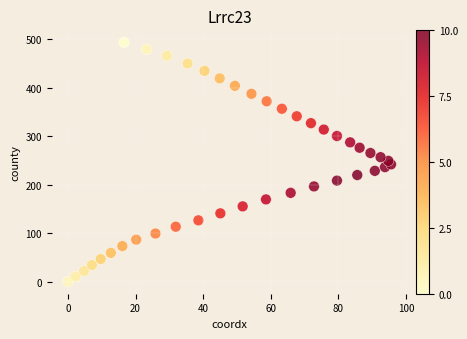

What is the range of Y values (max minus min)?

494.0